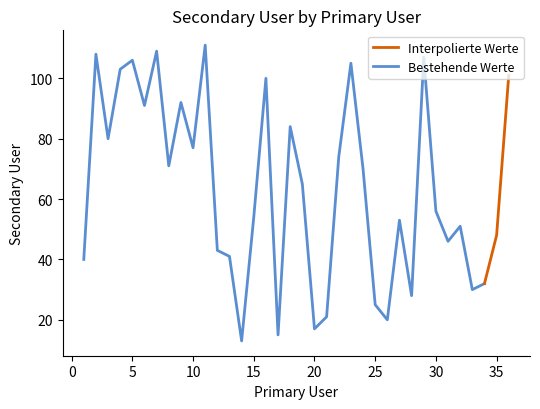

Rank the categories by value from highest to lowest.

11, 7, 2, 29, 5, 23, 4, 36, 16, 9, 6, 18, 3, 10, 22, 8, 24, 19, 30, 15, 27, 32, 35, 31, 12, 13, 1, 34, 33, 28, 25, 21, 26, 20, 17, 14